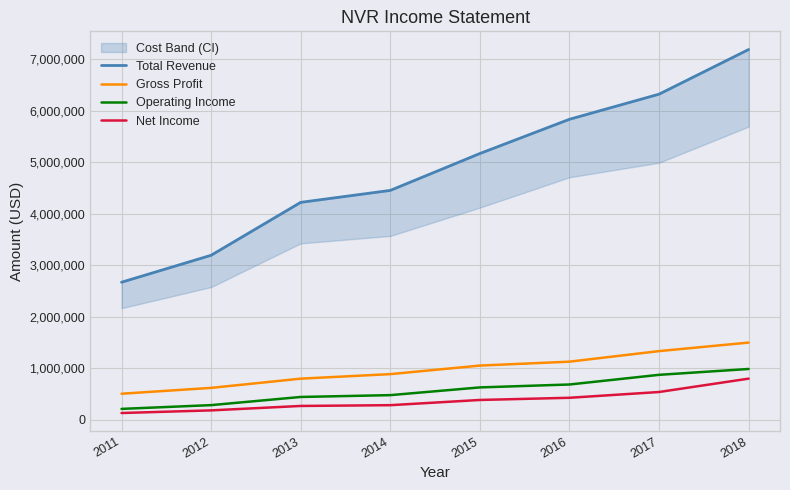

Reading left to right, extract all data points from this chart.

Total Revenue: 2669600	3193200	4220900	4453100	5169600	5834600	6322300	7189700
Gross Profit: 504000	617600	796700	884600	1050800	1126700	1331900	1497500
Operating Income: 209500	282600	441100	476700	626800	683400	871100	984800
Net Income: 129400	180600	266500	281600	382900	425300	537500	797200